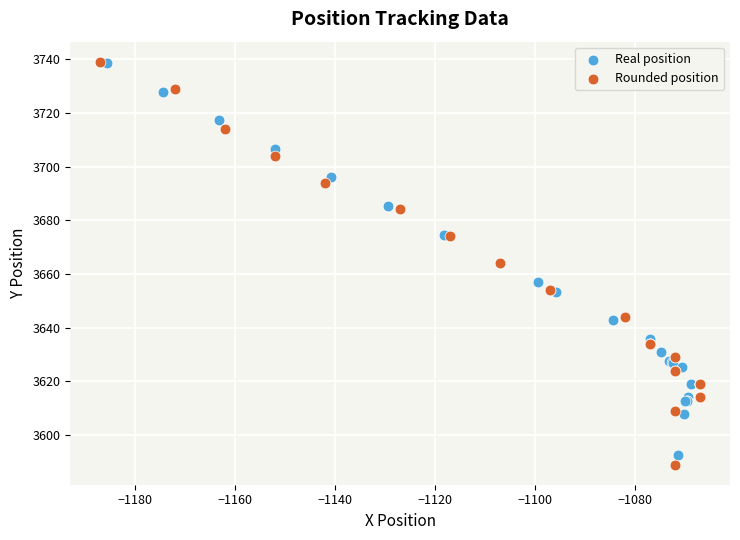

Which series contains the lowest Y value?

Rounded position